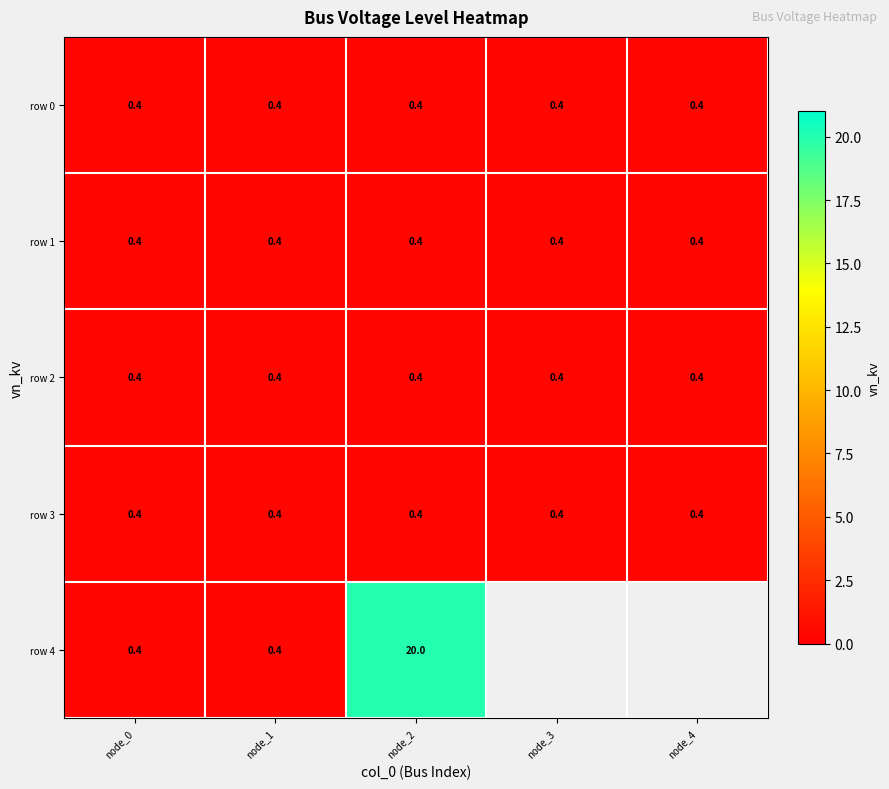

How many categories are shown in the chart?

5